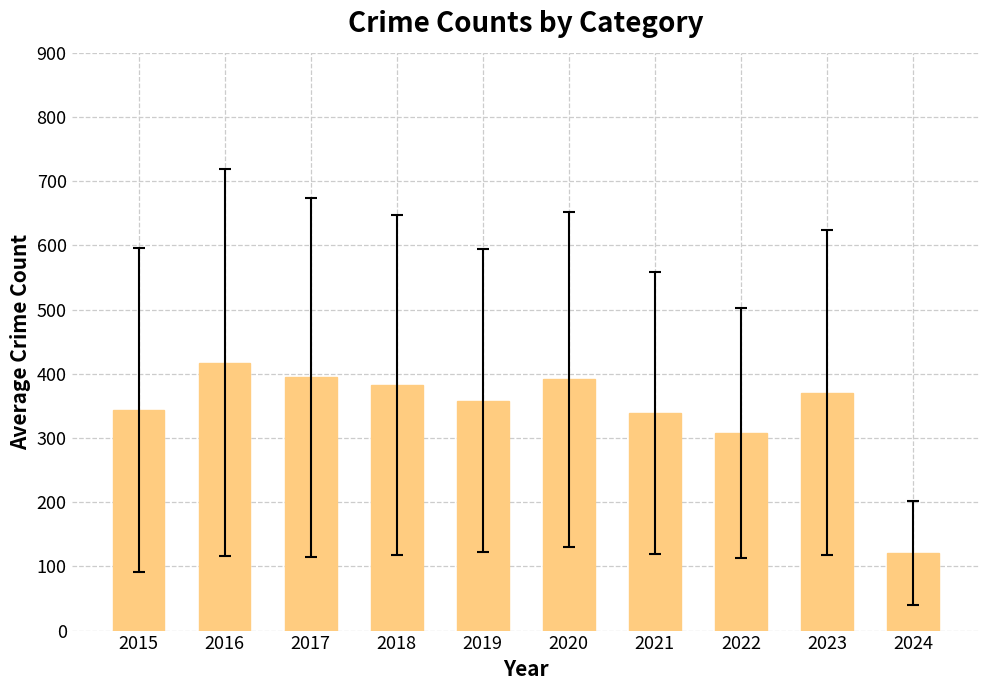

At which label is the value closest to 269?

2022